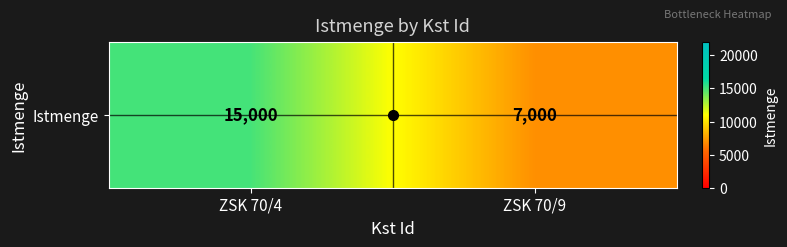

What is the ratio of the value at ZSK 70/9 to the value at ZSK 70/4?

0.5